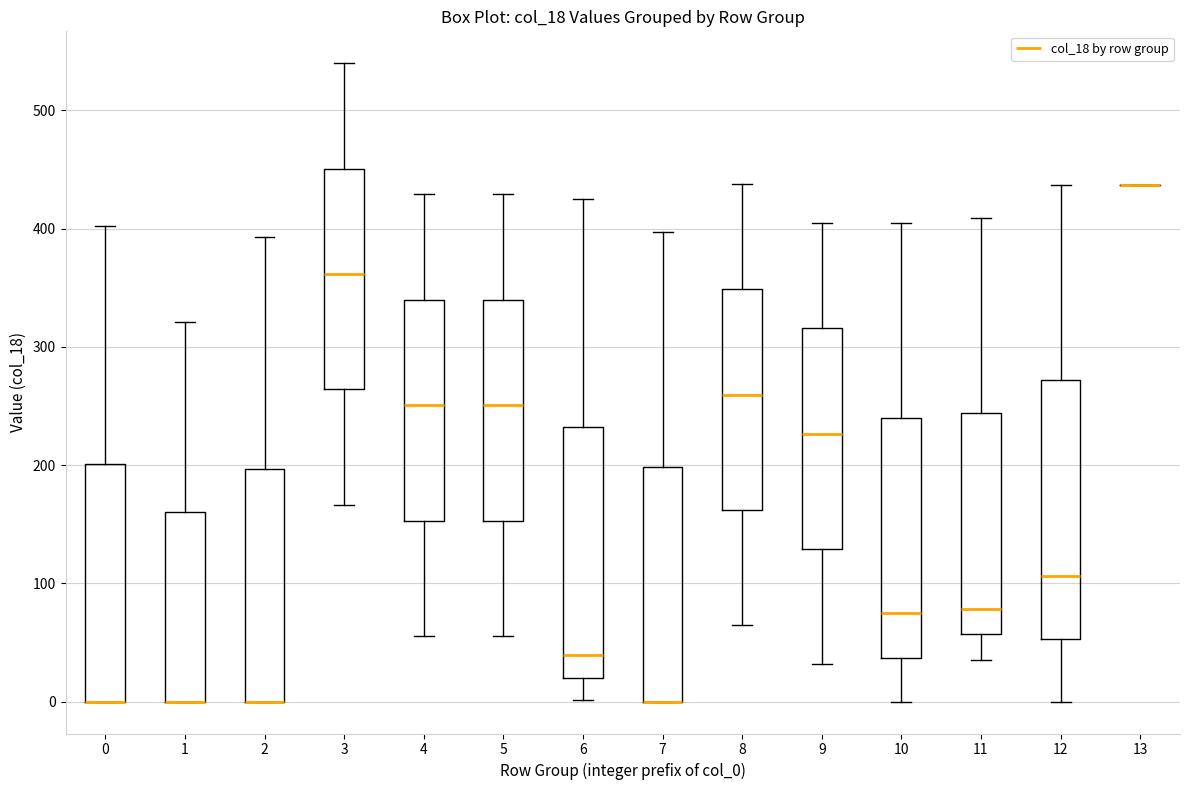

Where does the upper whisker of the box at x = 8 end on the y-axis? The values are not printed on the chart, so give them approximately, as read against the axis.

440